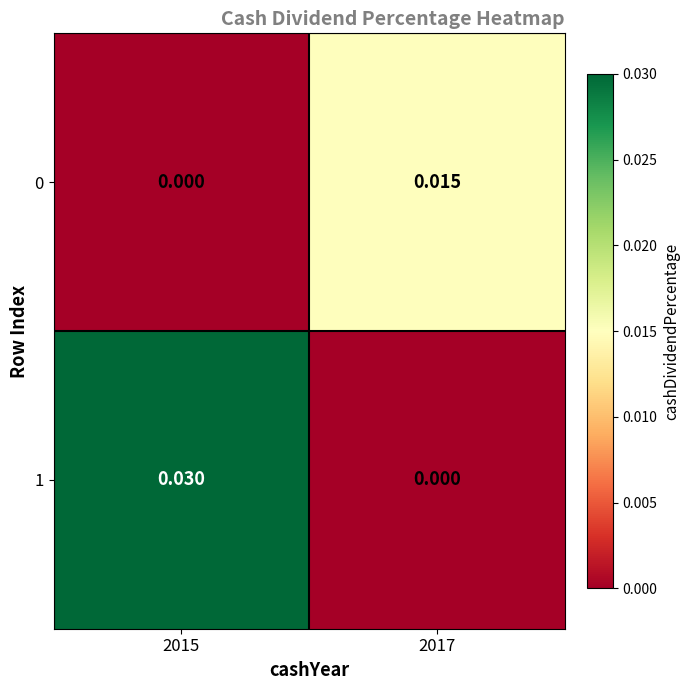

Count the number of categories in the chart.

2